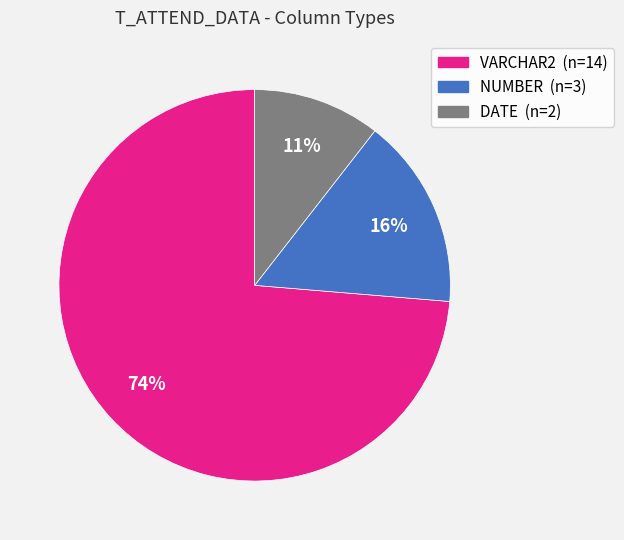

To the nearest percent, what is the average slice percentage?

33%